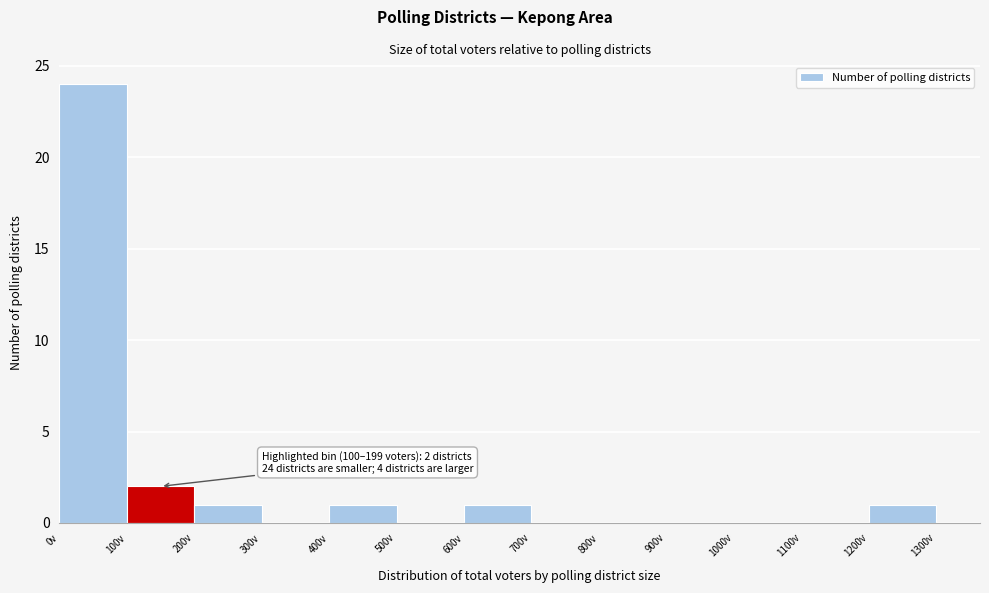

Over which range of the x-axis is the bar tallest?

0 to 100